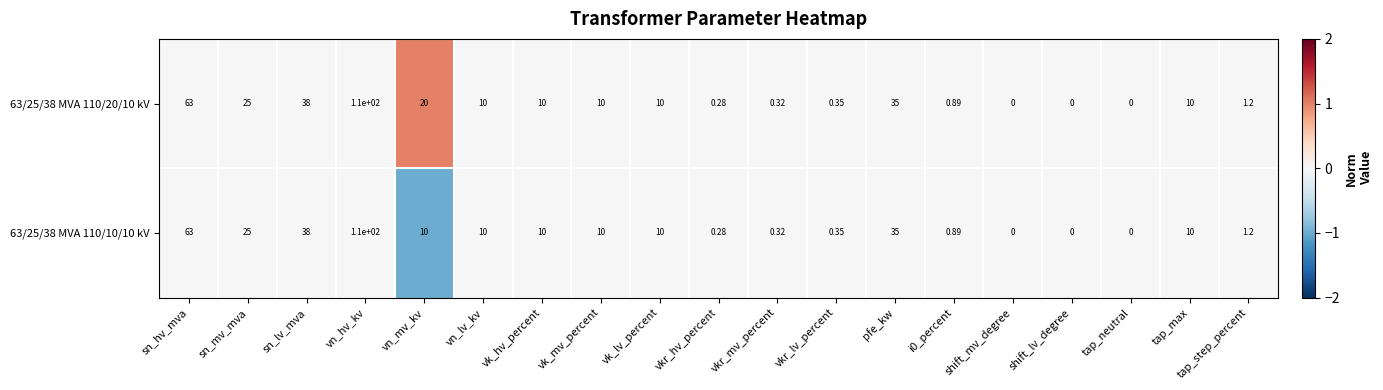

At which label is 63/25/38 MVA 110/10/10 kV closest to 55?

sn_hv_mva